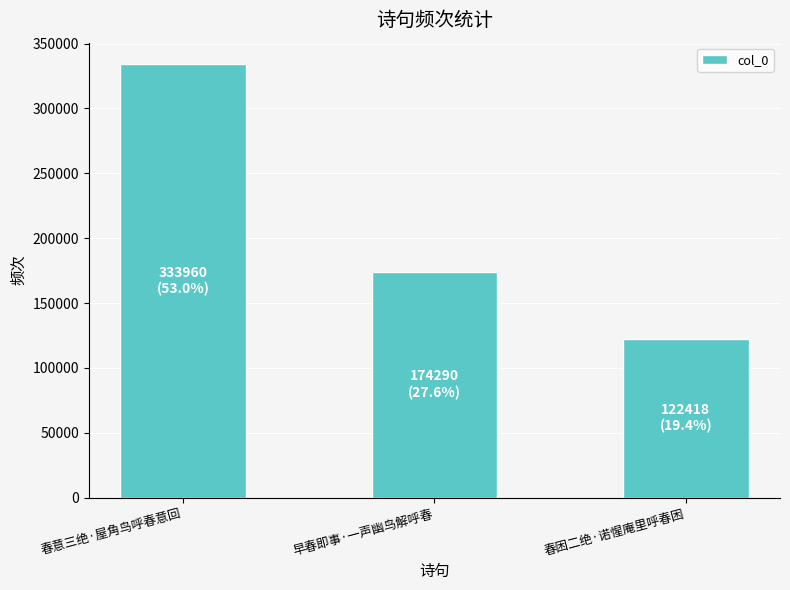

The chart shows a value of 333960 at 春意三绝·屋角鸟呼春意回. True or false?

True